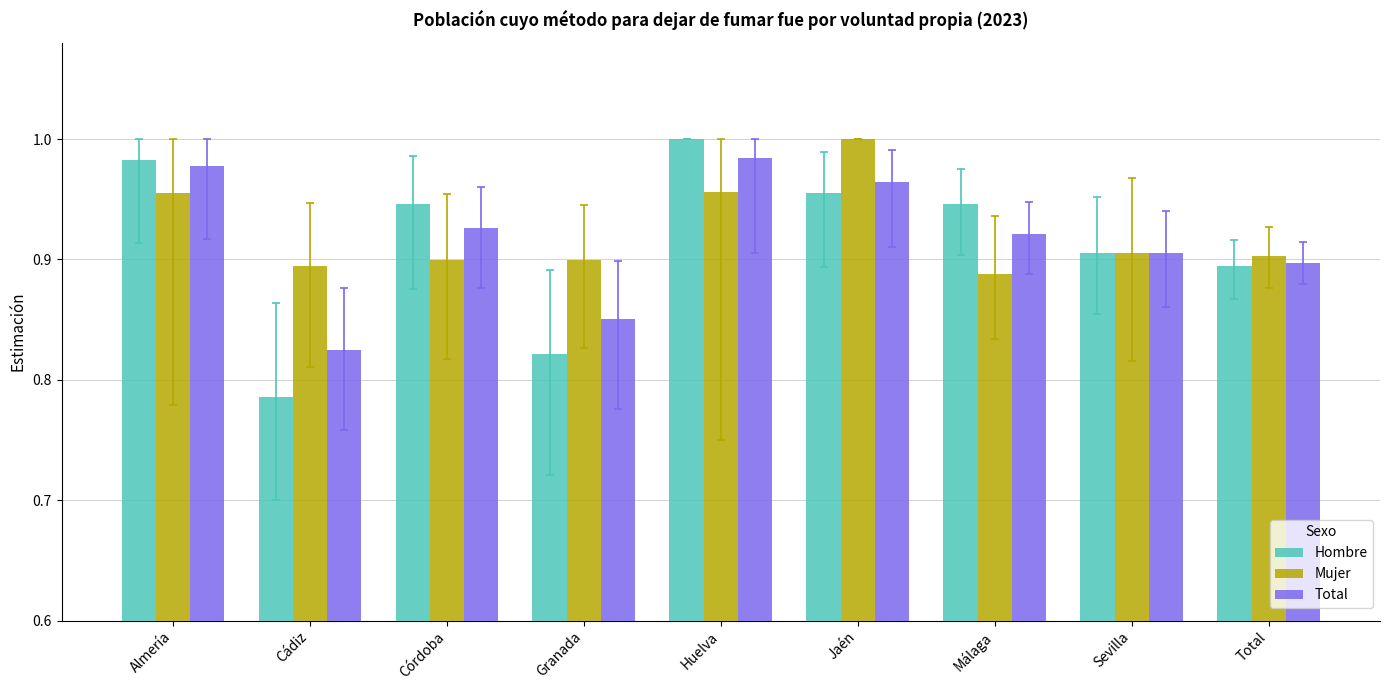

At how many categories does at least one series exceed 0?

9